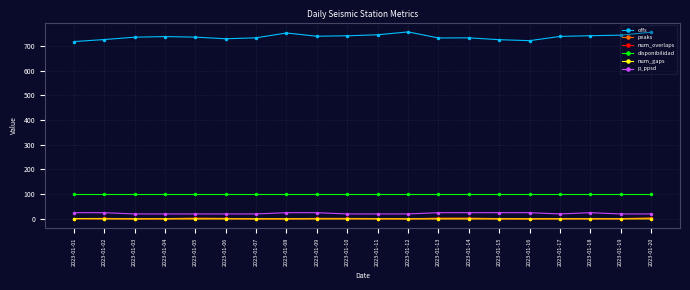

At how many categories does at least one series exceed 362?

20